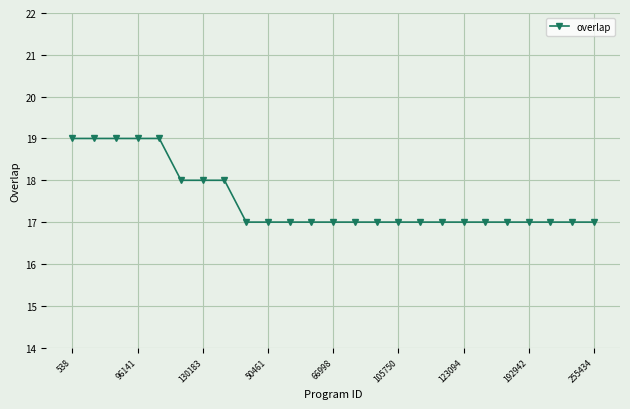

Reading right to left, transcribe all the data shown in this chart.

17	17	17	17	17	17	17	17	17	17	17	17	17	17	17	17	17	18	18	18	19	19	19	19	19